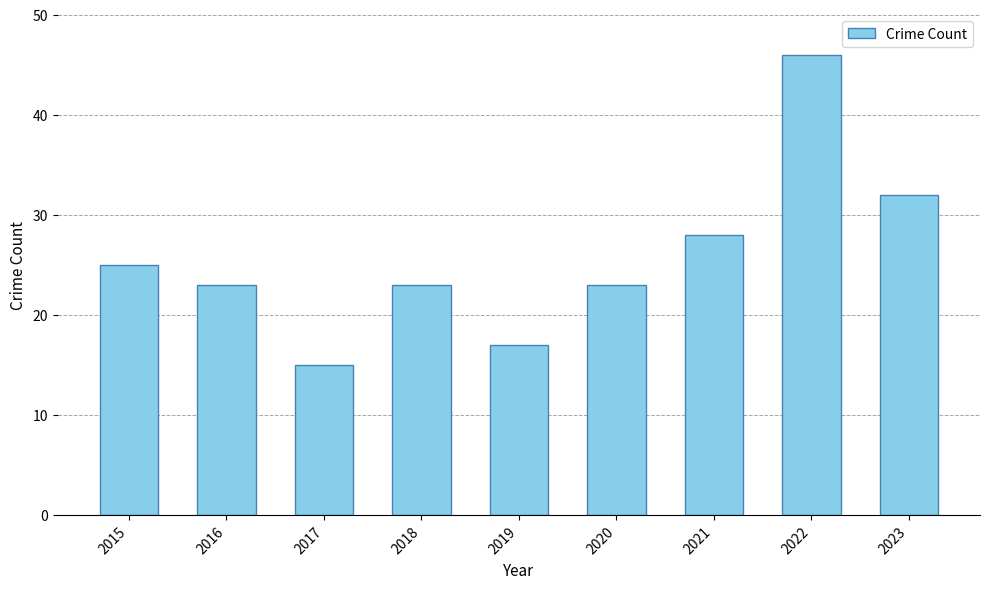

True or false: the data shows 77 at 2022.

False